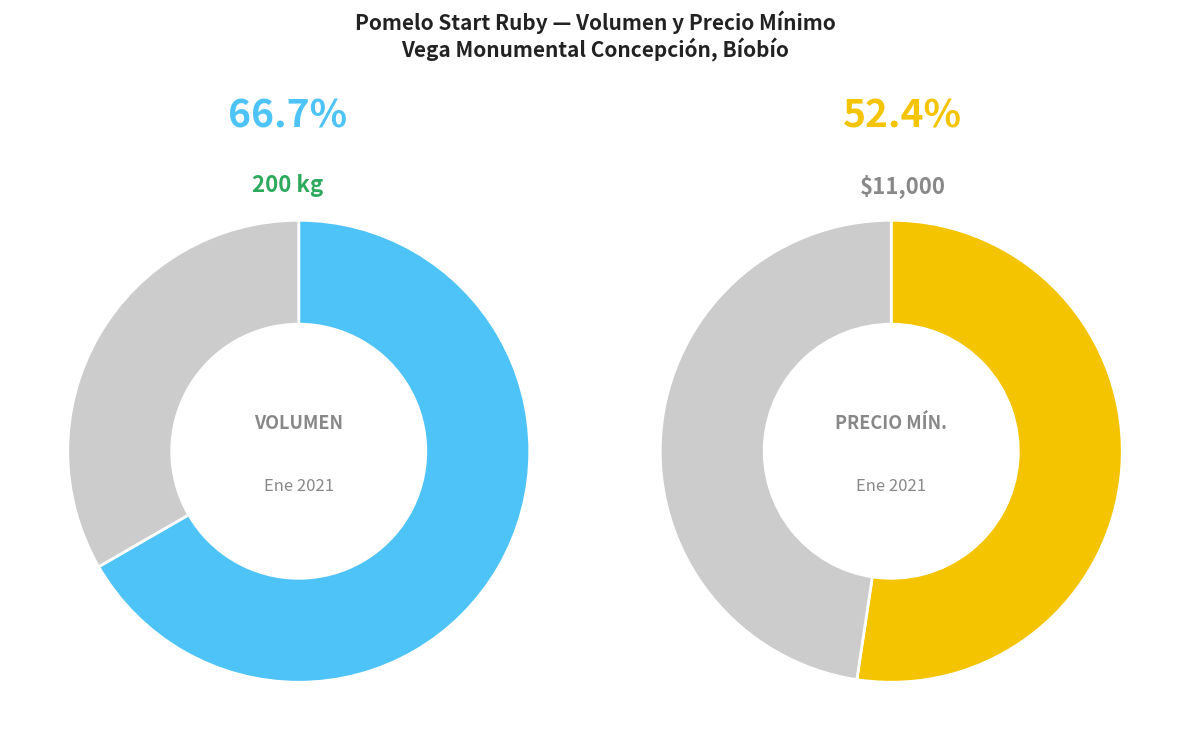

To the nearest percent, what percentage of the pie is 200 (2021-01-21)?

67%